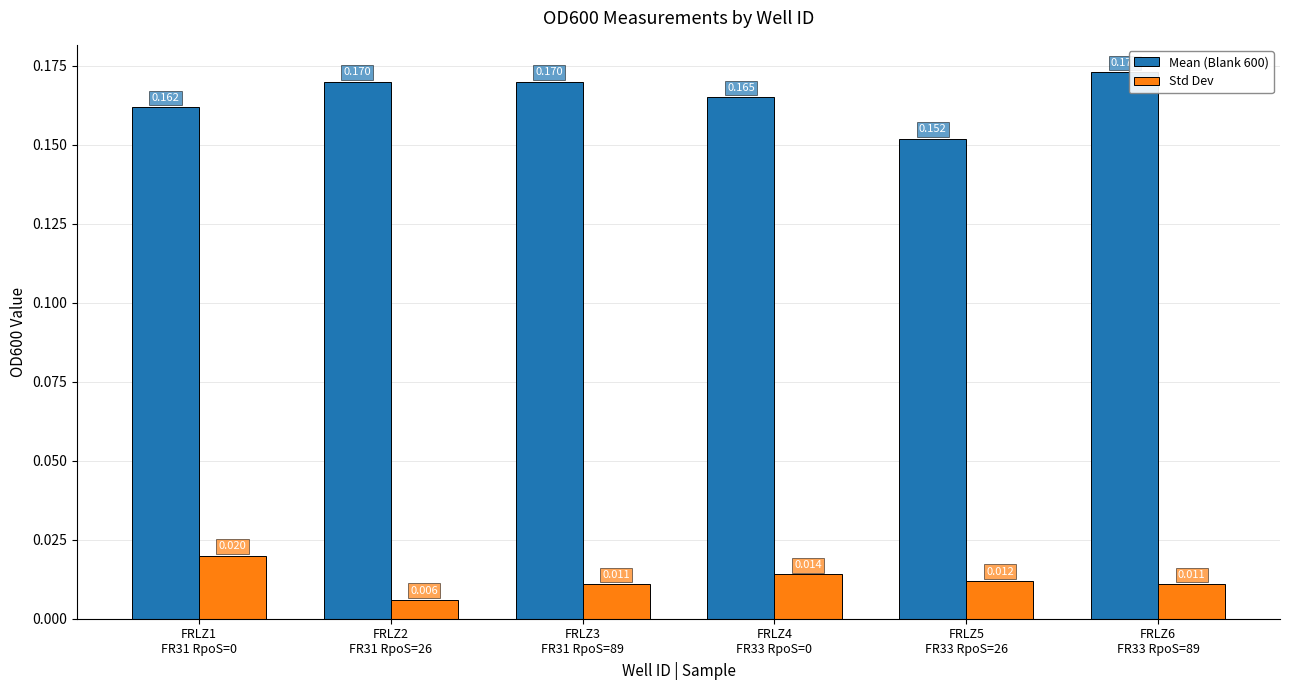

Where is Std Dev nearest to the value 0?

FRLZ2
FR31 RpoS=26